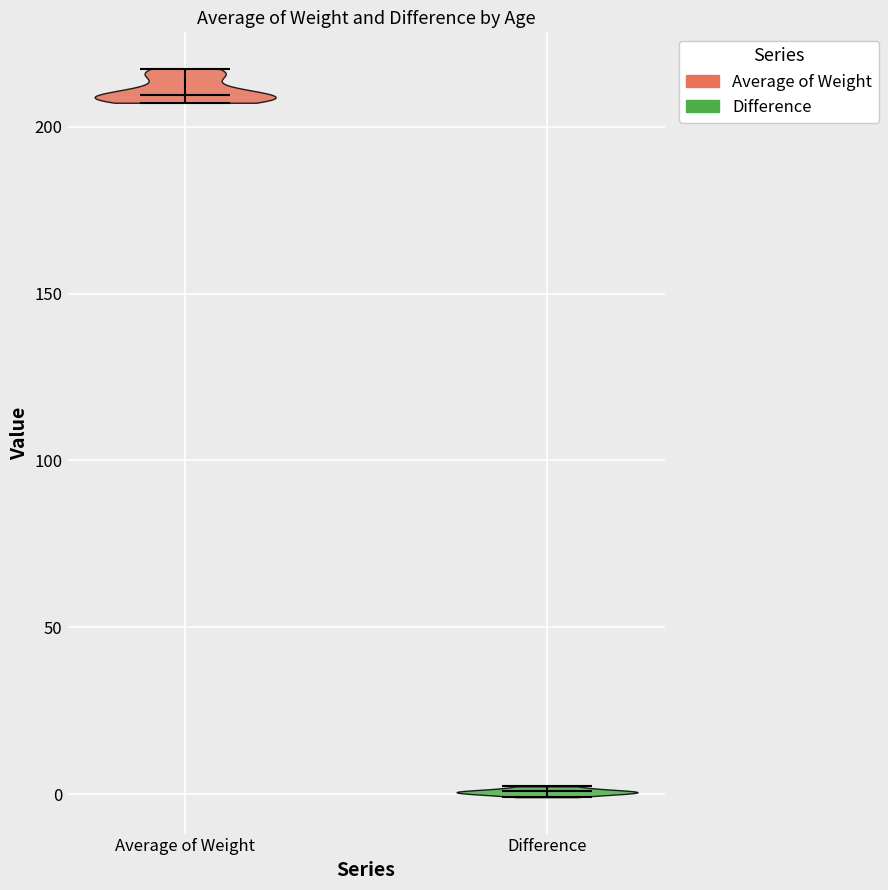

Reading left to right, read every violin against the y-axis: where its median line is, and the lowest and highest points it reaches. The values are not printed on the chart, so give them approximately, as read against the axis.

Average of Weight: median line 210, lowest point 205, highest point 215
Difference: median line 0, lowest point 0, highest point 0